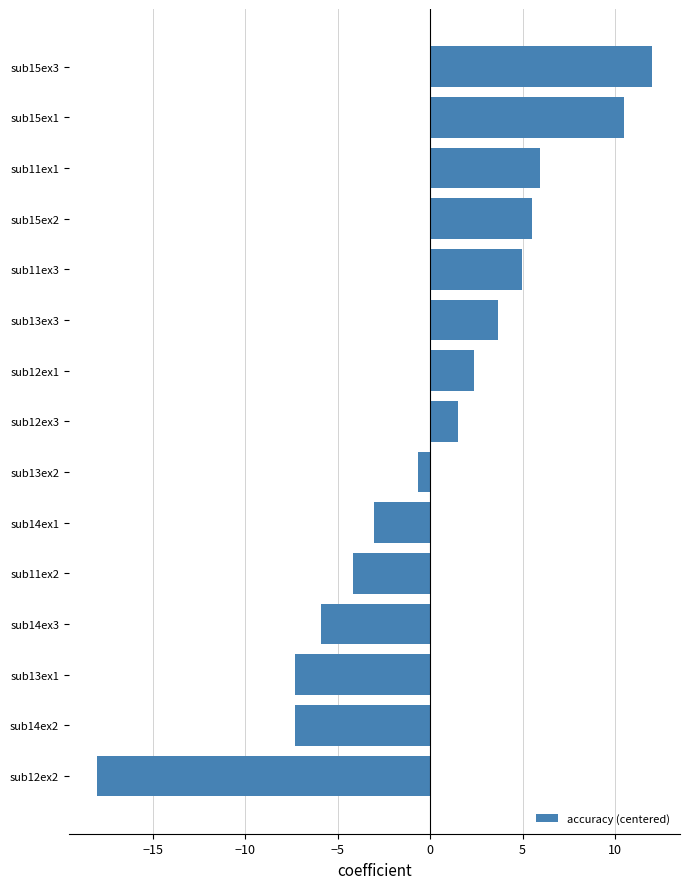

Between sub15ex3 and sub13ex1, which is larger?

sub15ex3